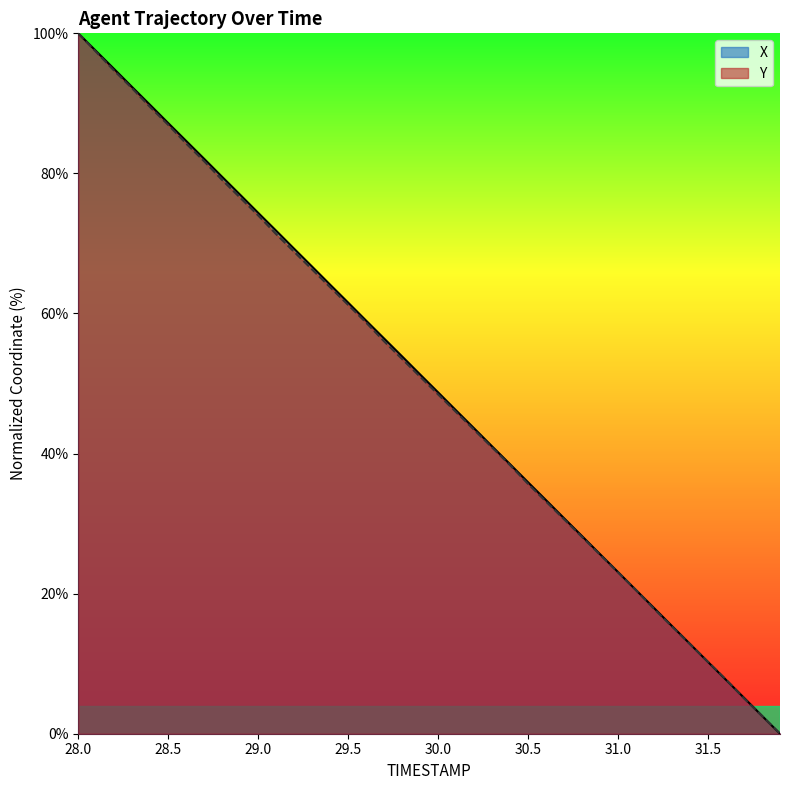

Is it true that Y equals 7.1 at 31.4?

False